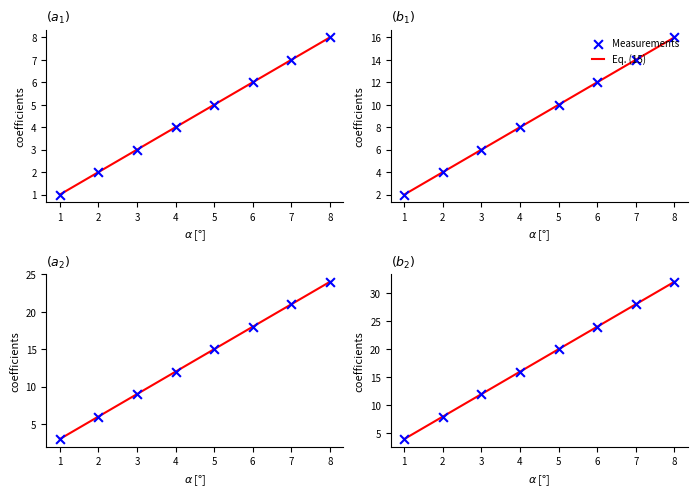

What is the total value across all series at 5?

50